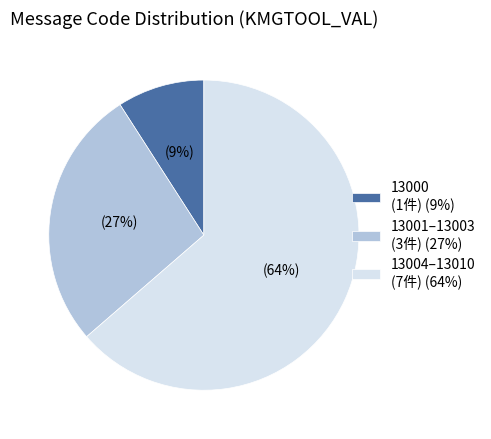

What is the smallest slice in the pie chart?

13000 (1件) (9%)